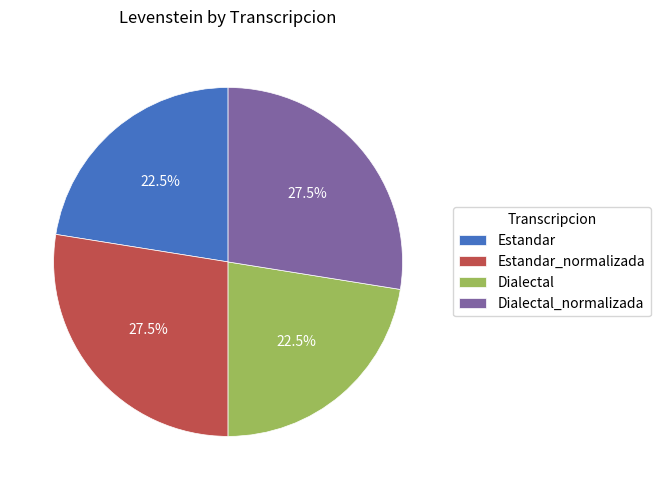

Count the number of slices in the pie.

4